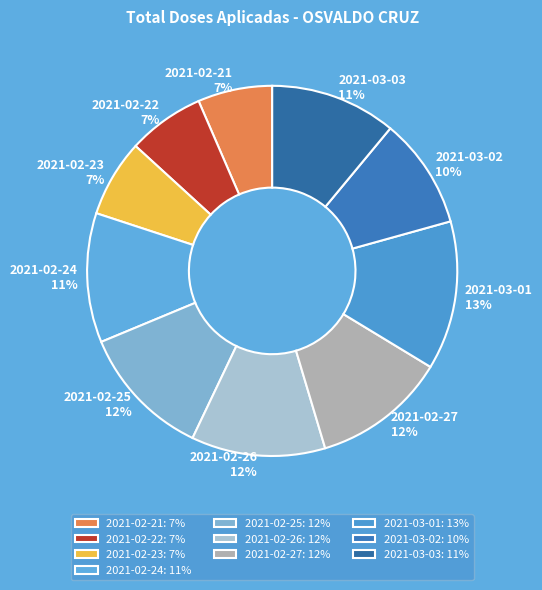

Does any single category account for the majority?

No